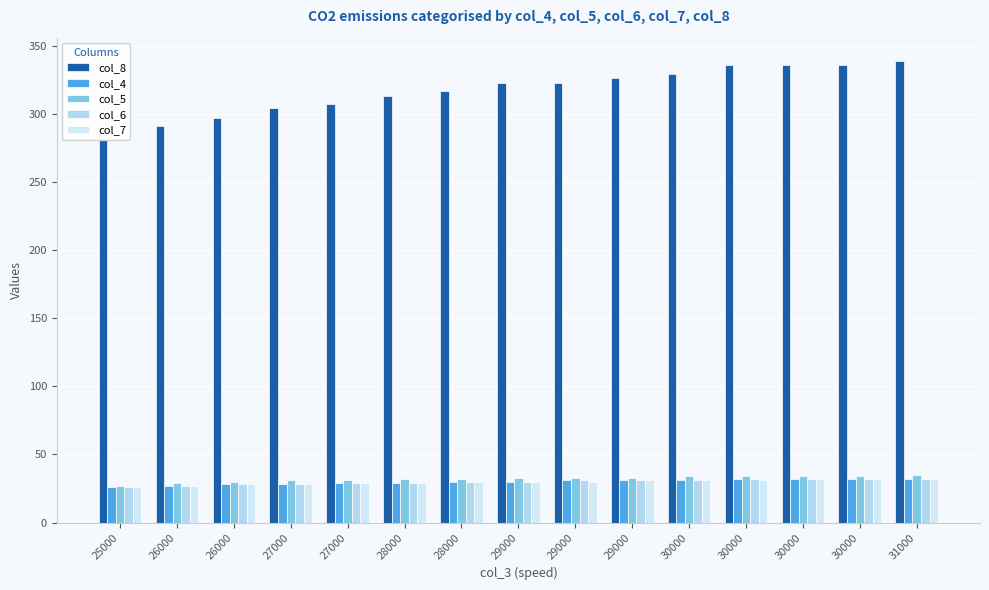

Are the bars horizontal?

No